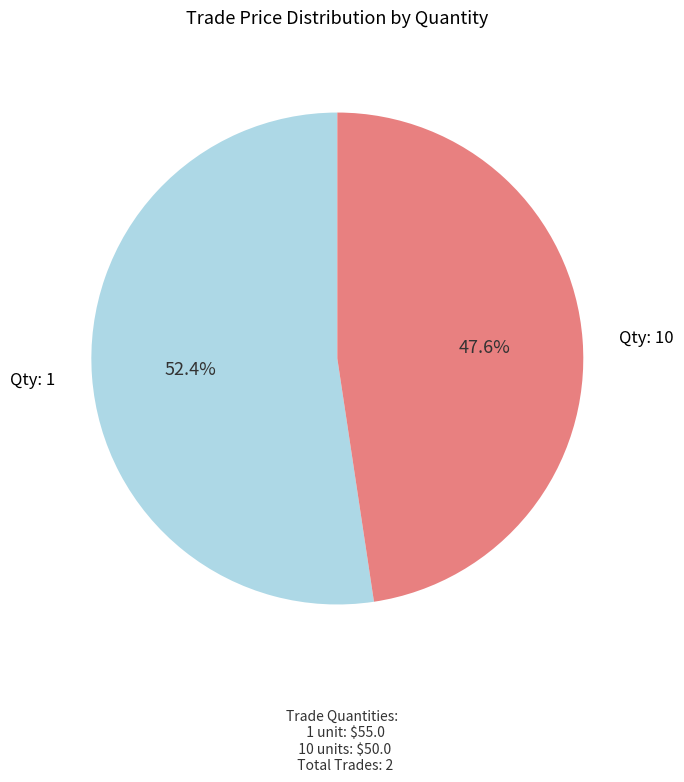

Rank the categories by value from lowest to highest.

Qty: 10, Qty: 1